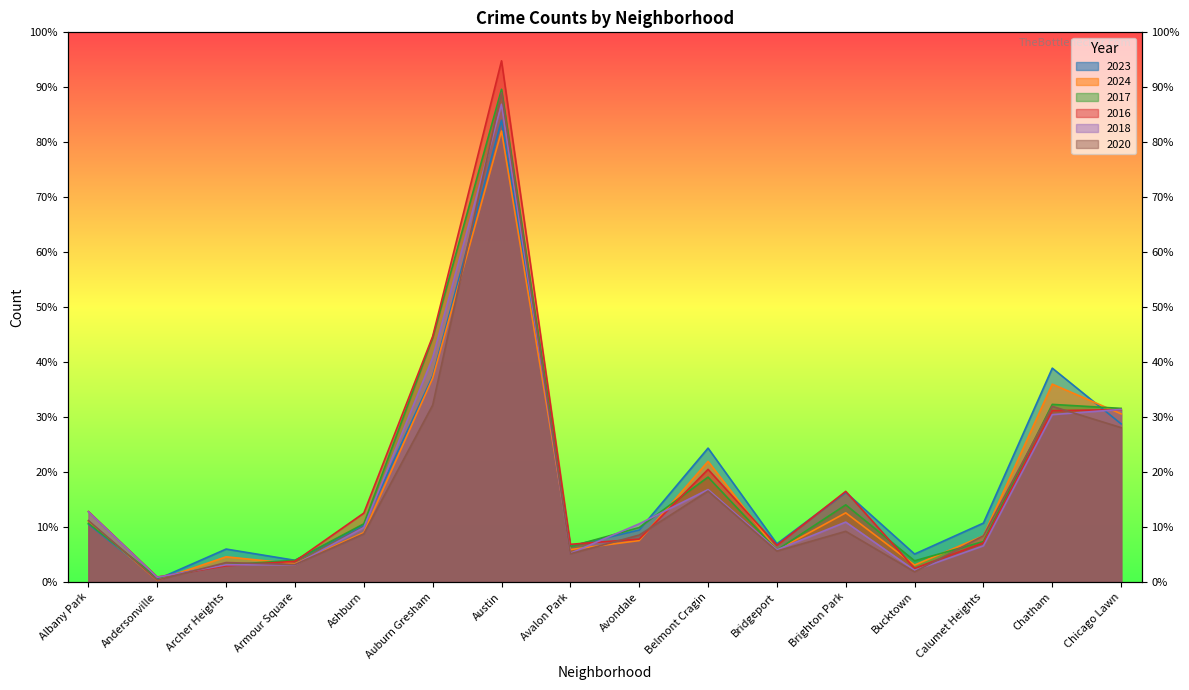

In 2016, how many points are lower than both neighbors (excluding endpoints)?

4